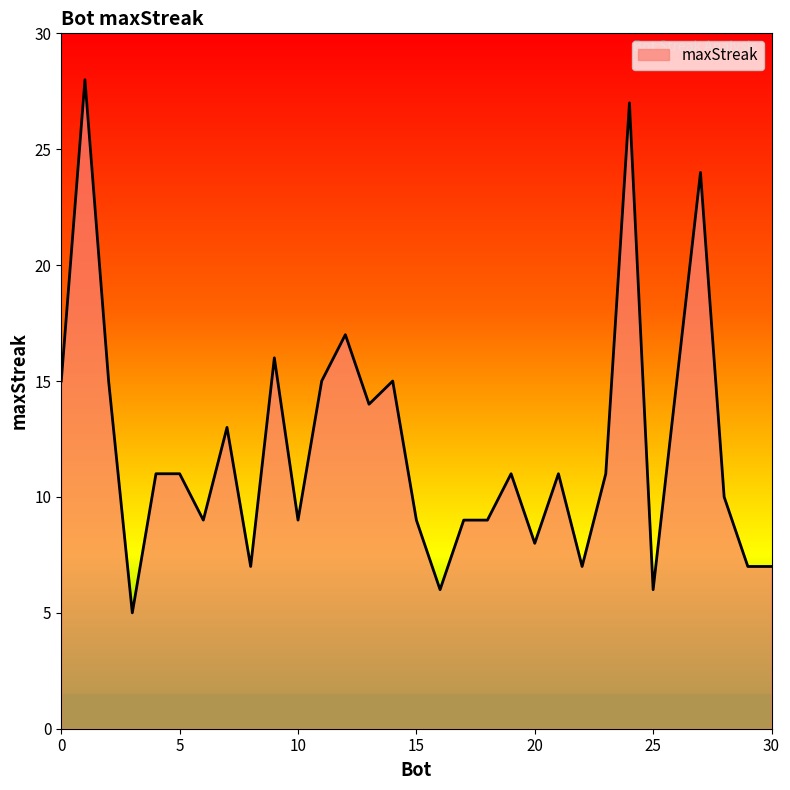

What is the maximum value shown in the chart?

28